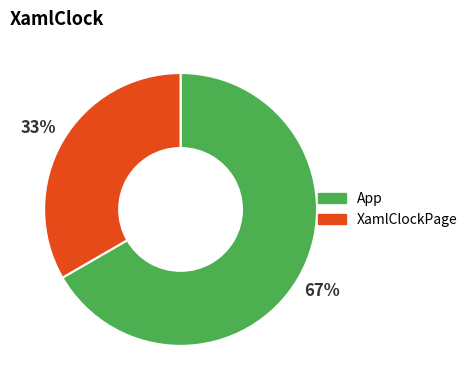

Between App and XamlClockPage, which is larger?

App